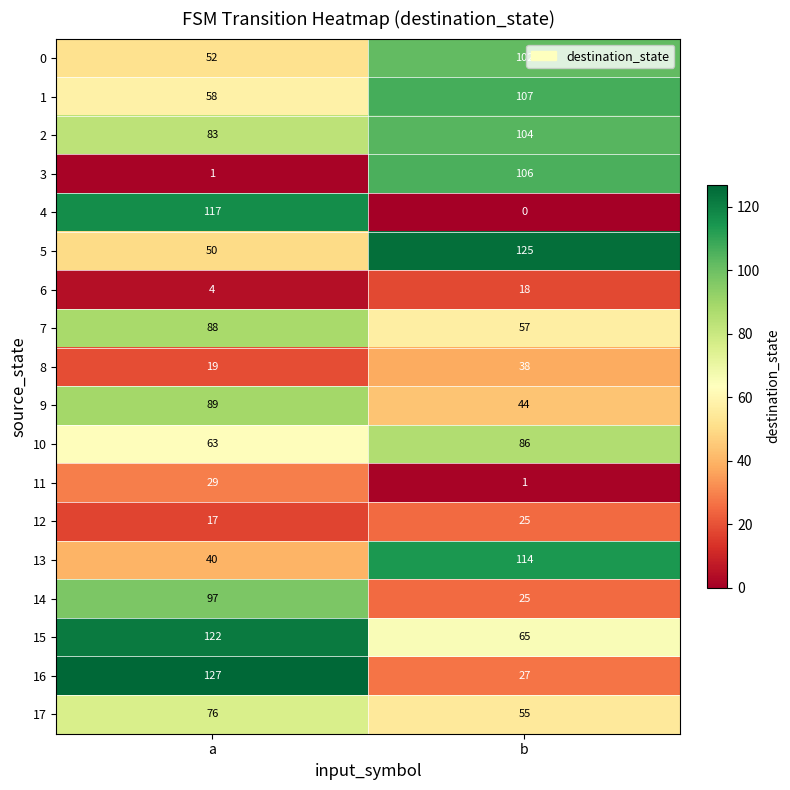

What is the sum of the 2 values at a and b?

187